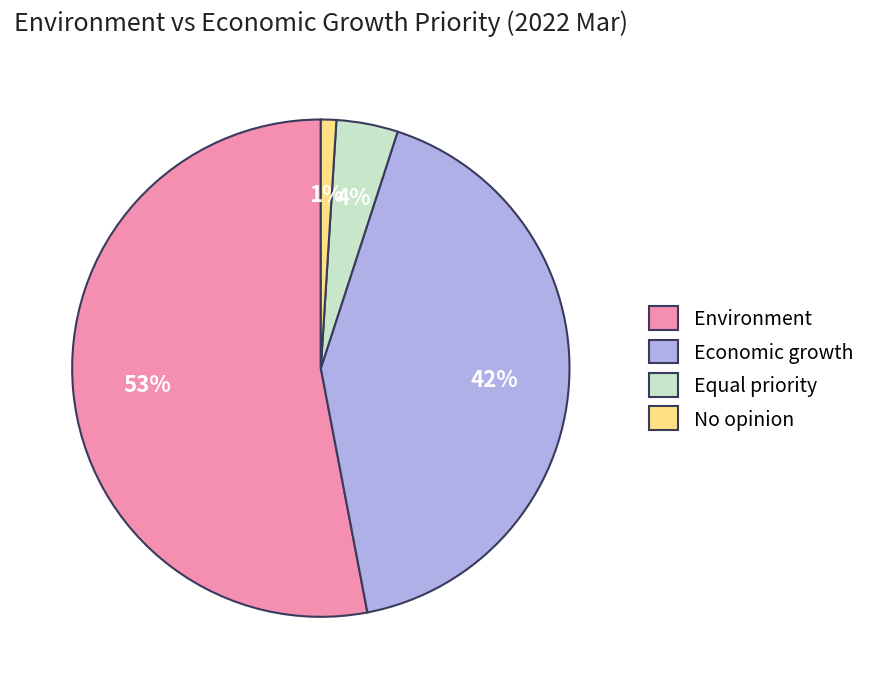

Combined, do Environment and No opinion account for over 50%?

Yes